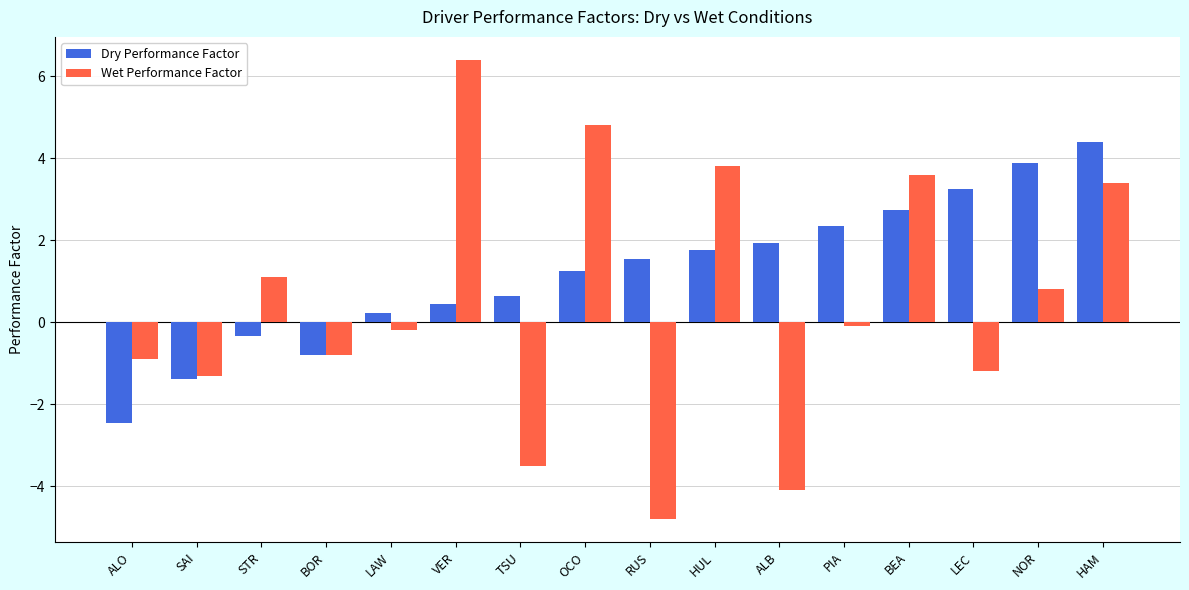

What is the sum of all Wet Performance Factor values?

7.0